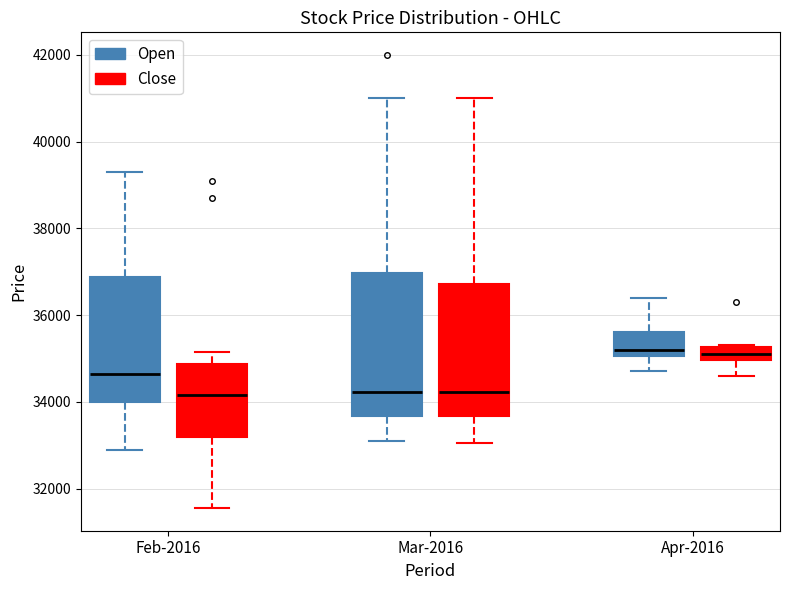

Where does the upper whisker of the box for Mar-2016 (Open) end on the y-axis? The values are not printed on the chart, so give them approximately, as read against the axis.

41000